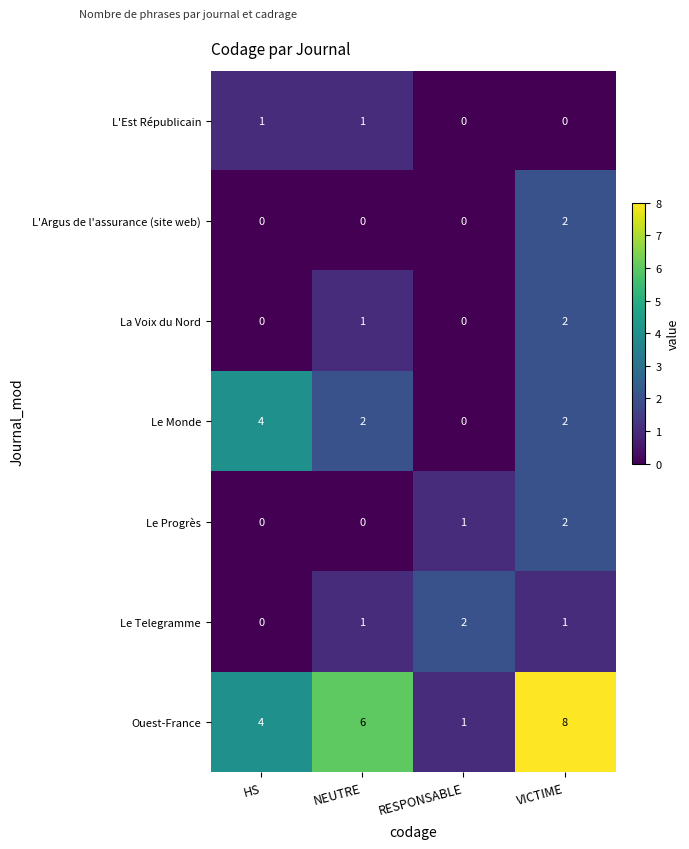

True or false: Le Telegramme has a value of 2 at RESPONSABLE.

True